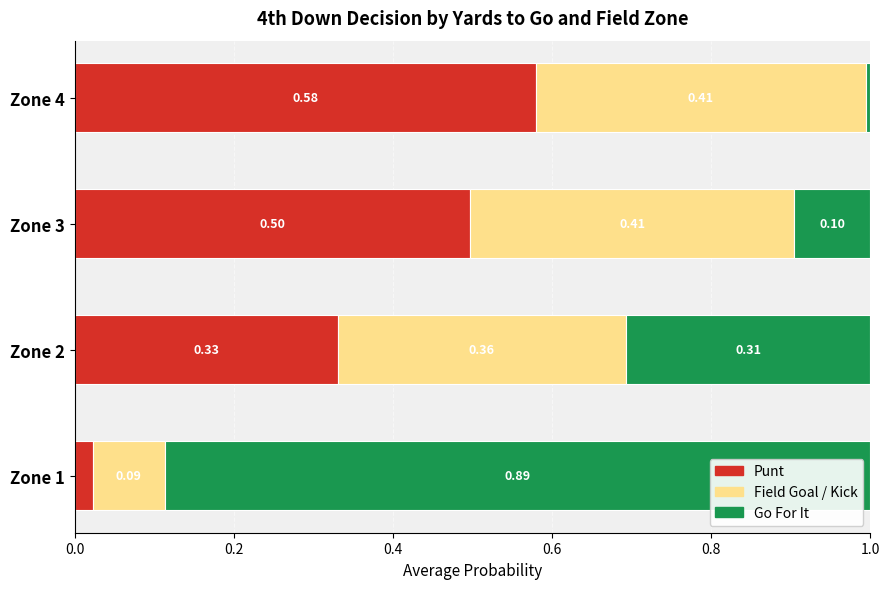

What is the total value across all series at Zone 4?

1.0